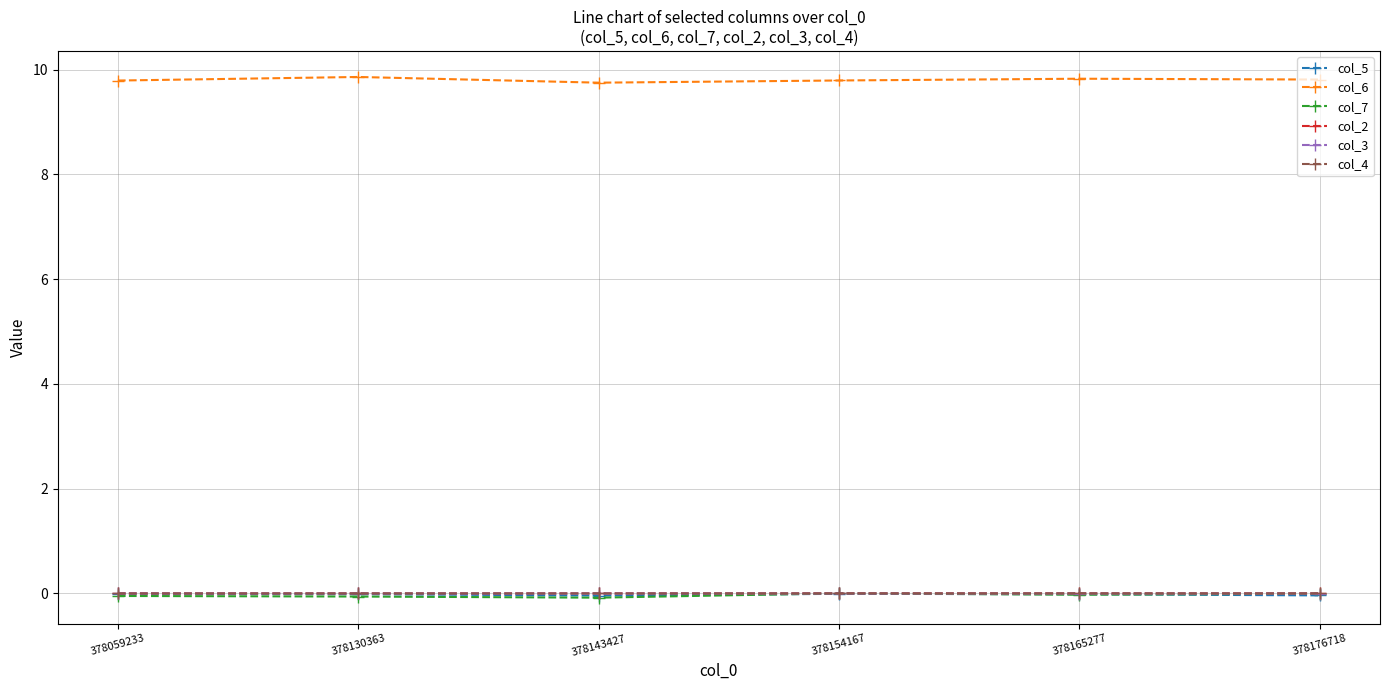

What is the maximum value shown in the chart?

9.9